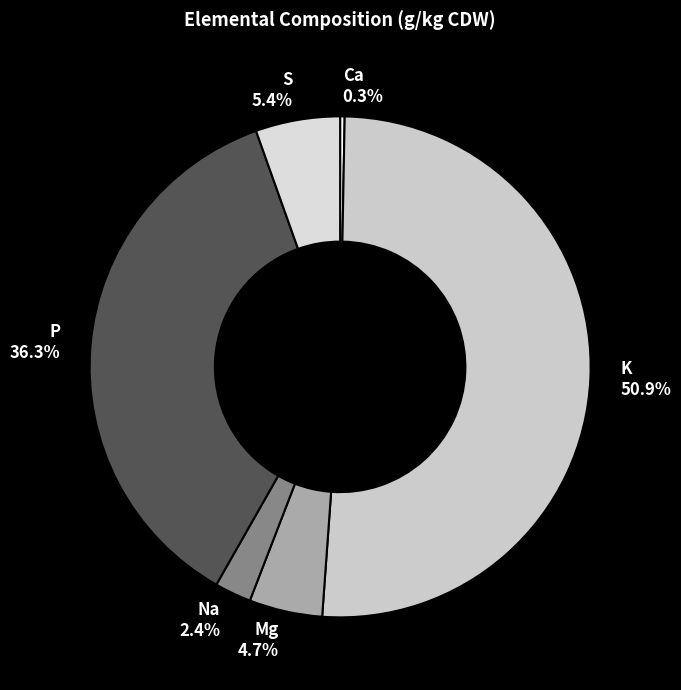

To the nearest percent, what is the combined percentage of Ca and K?

51%